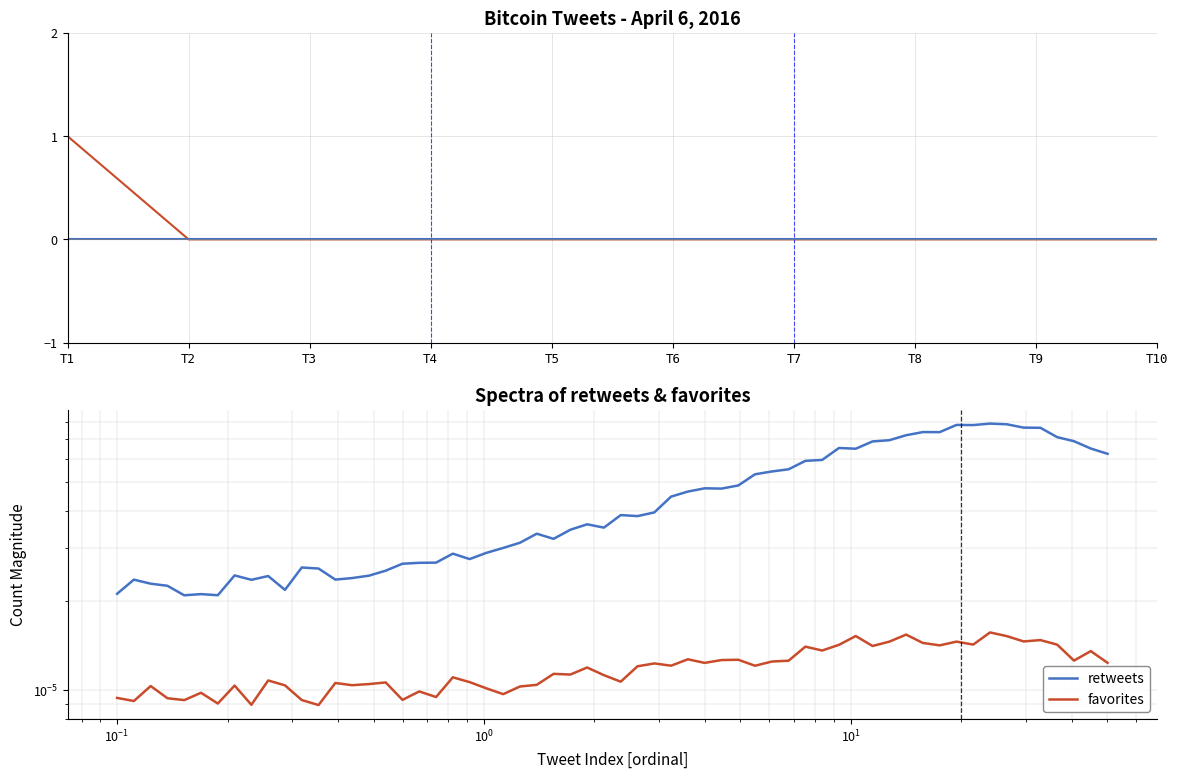

Count the number of categories in the chart.

10